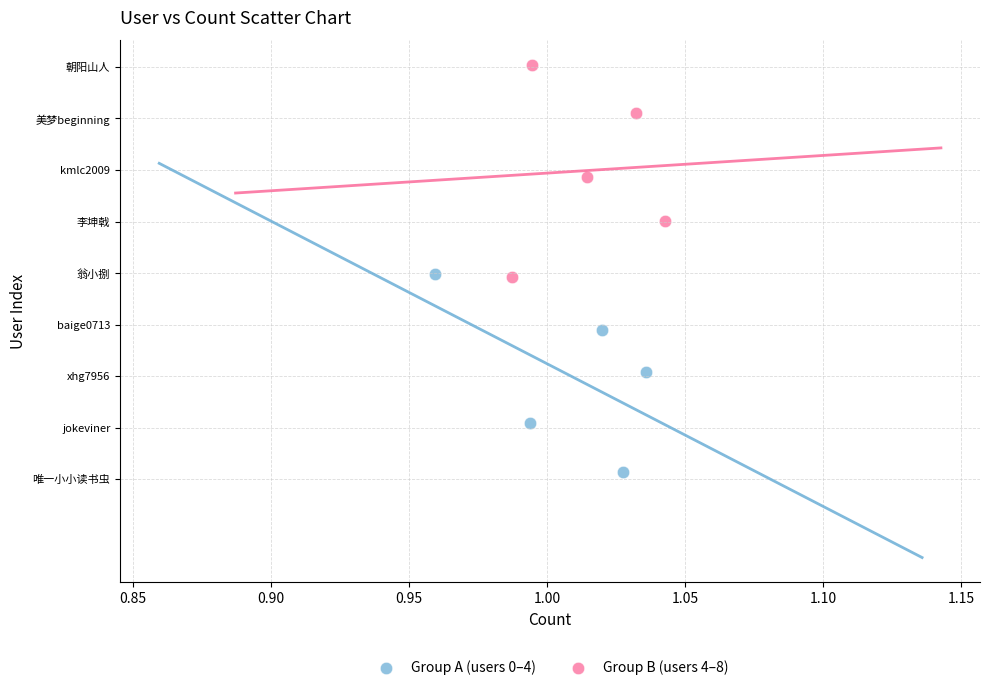

What are all the series names shown in the legend?

Group A (users 0–4), Group B (users 4–8)